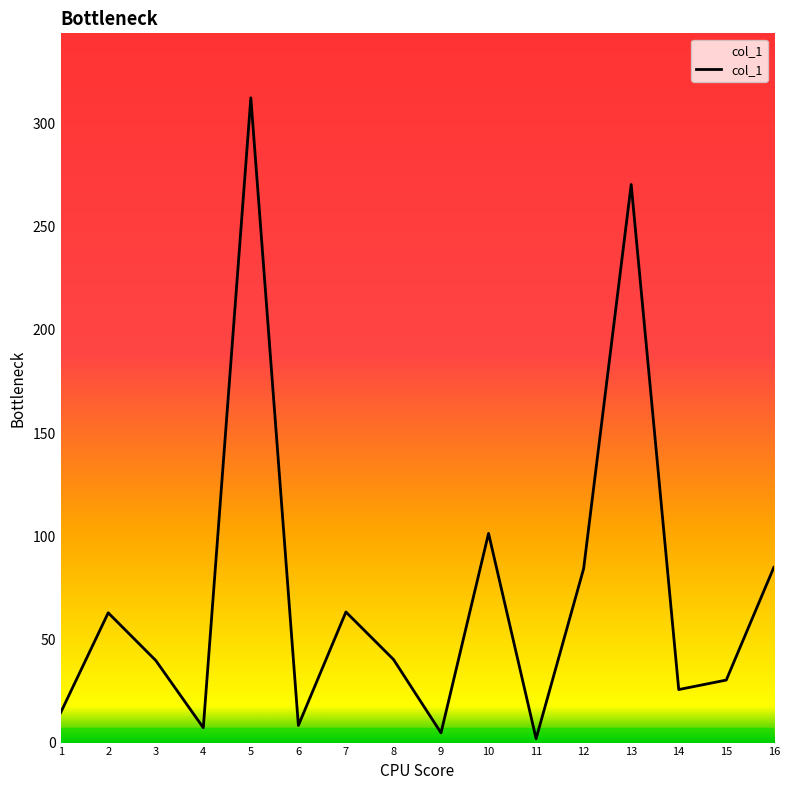

The chart shows a value of 40.3 at 8. True or false?

True